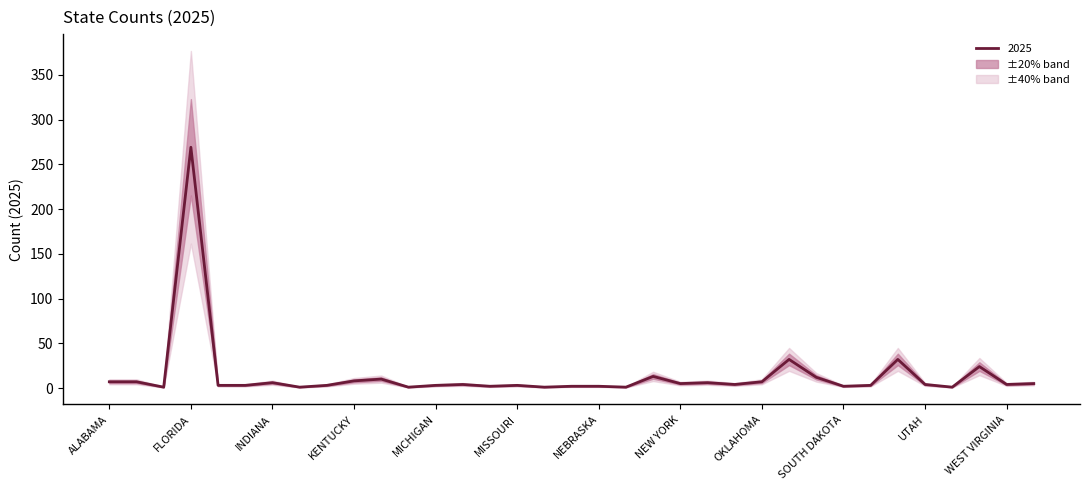

How many values are below 3?

8